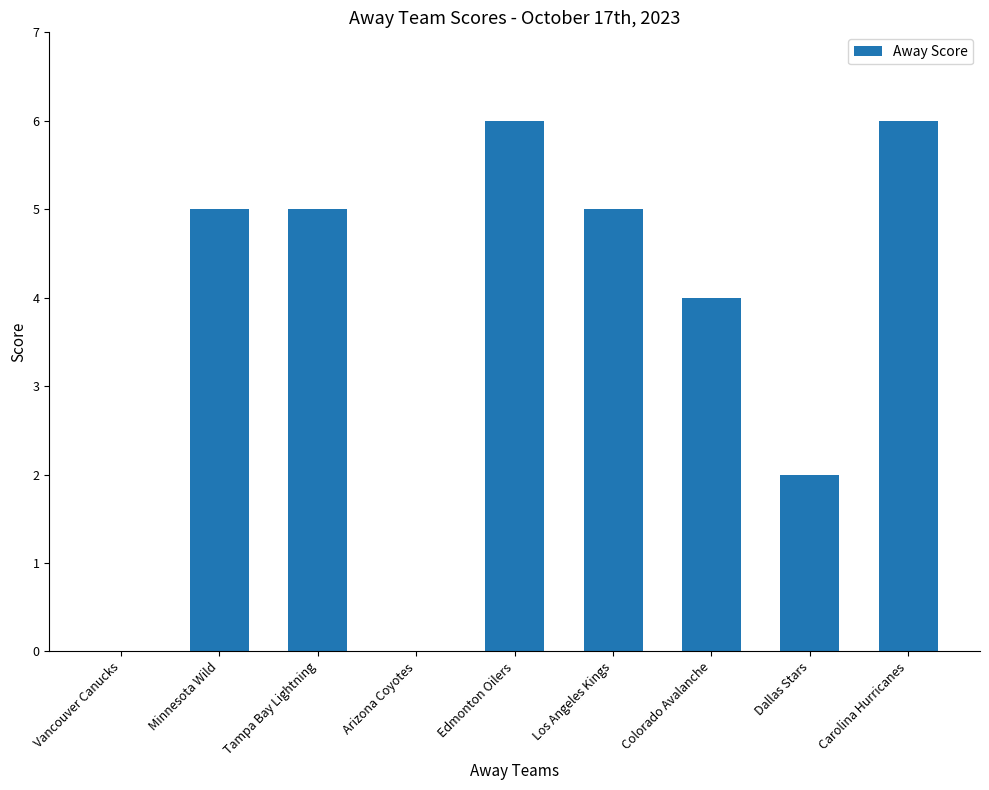

What is the greatest value displayed?

6